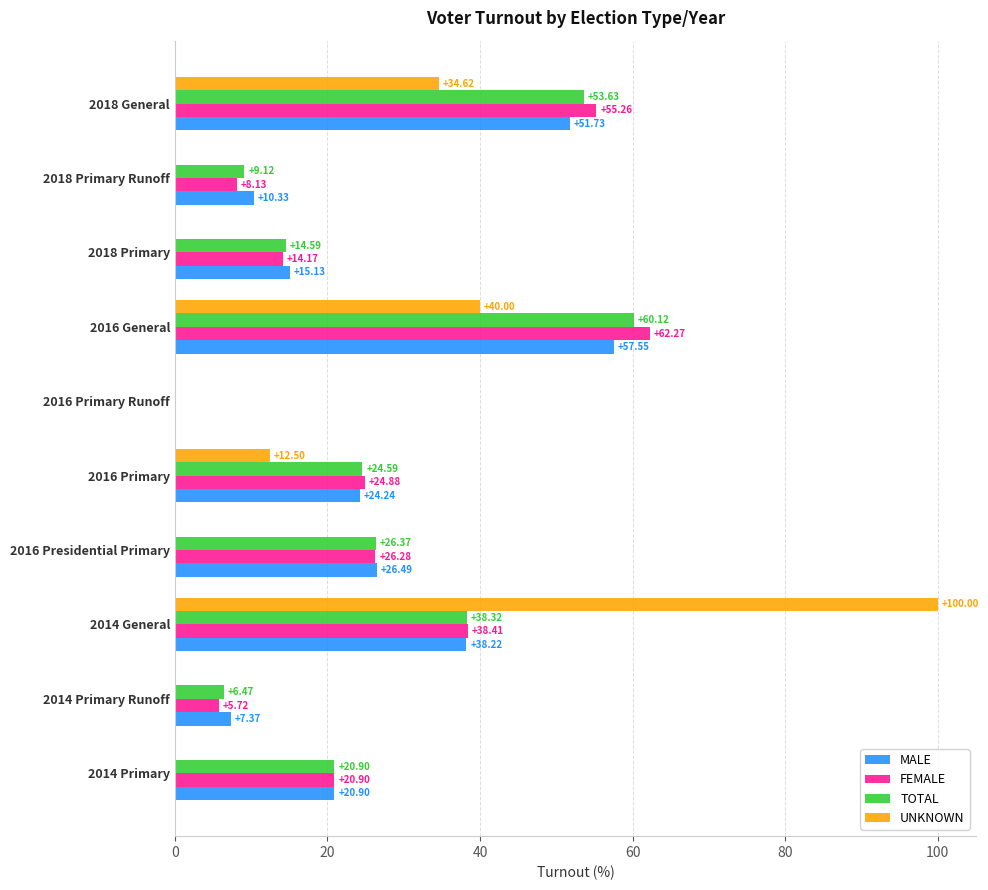

Which series changed the most between 2016 Primary Runoff and 2016 General?

FEMALE